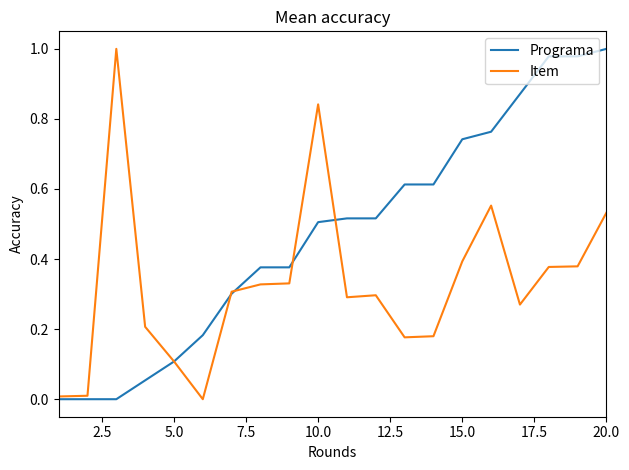

Which series ends up on top after the final intersection of Programa and Item?

Programa